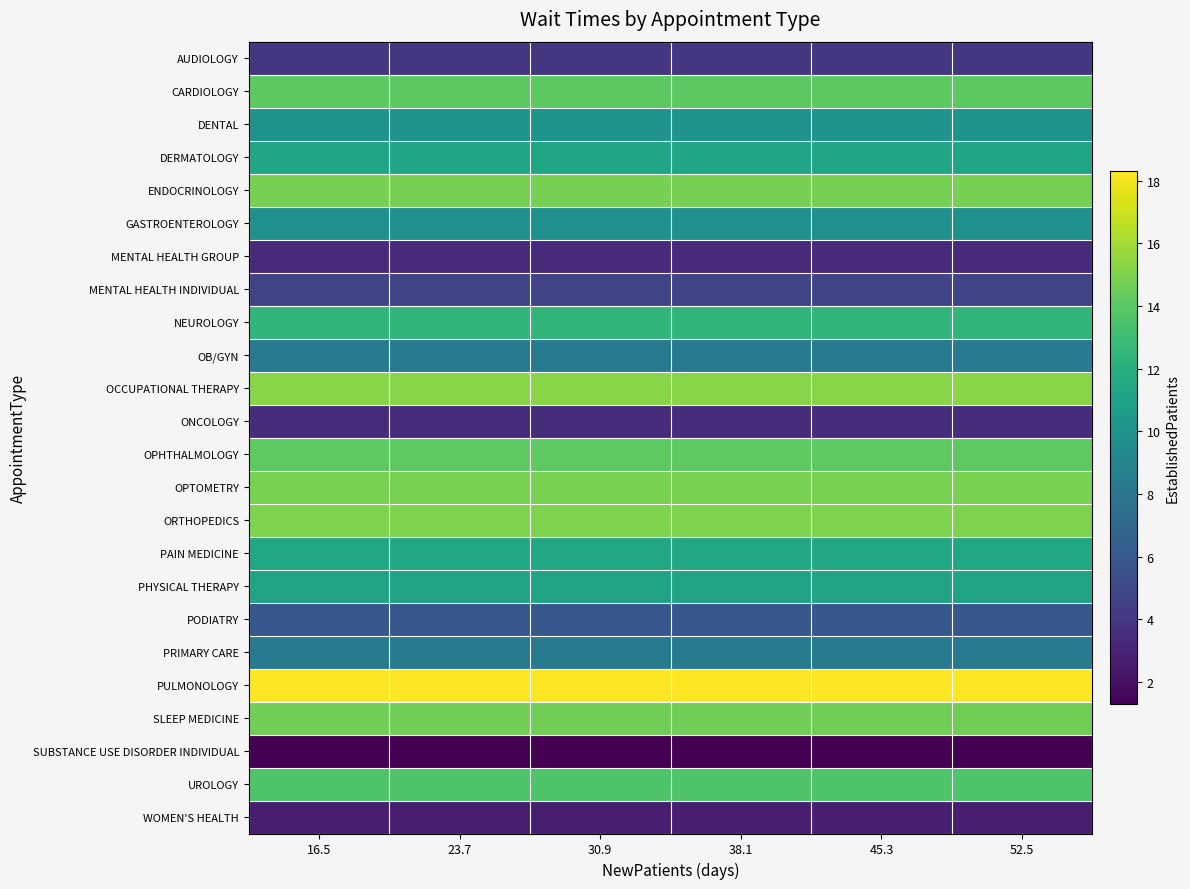

Which label corresponds to the smallest value in the chart?

16.5